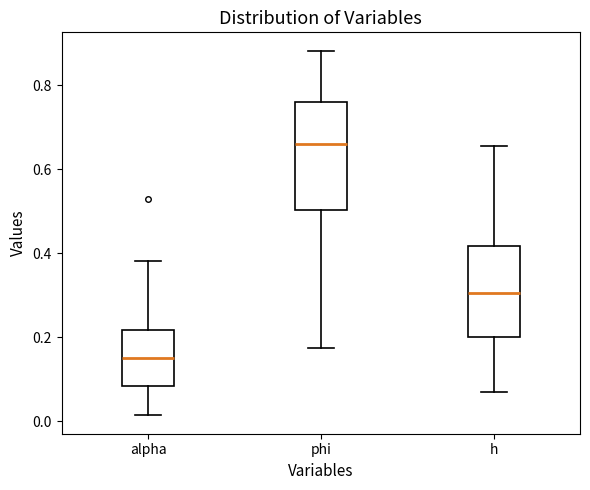

Reading left to right, read every box against the y-axis: the position of its median line, the range the box covers, and the ends of its whiskers. The values are not printed on the chart, so give them approximately, as read against the axis.

alpha: median 0.16, box 0.08 to 0.22, whiskers 0.02 to 0.38
phi: median 0.66, box 0.50 to 0.76, whiskers 0.18 to 0.88
h: median 0.30, box 0.20 to 0.42, whiskers 0.08 to 0.66